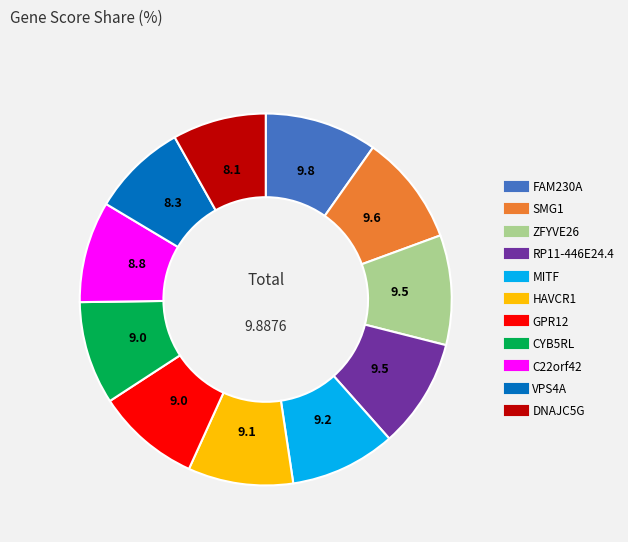

Does DNAJC5G represent more than half of the total?

No